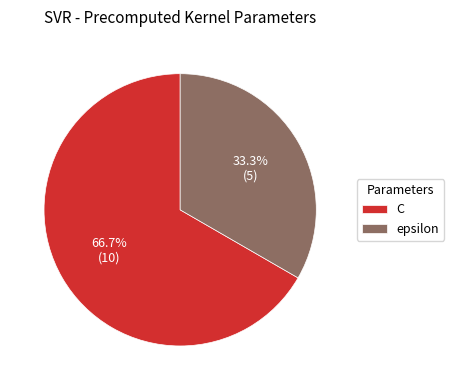

Is it true that epsilon is 33% of the pie?

True